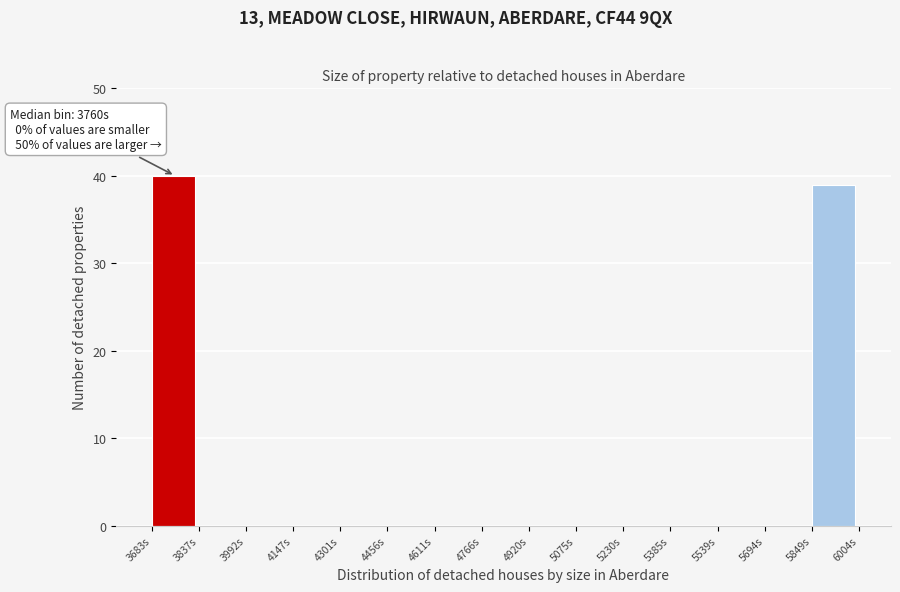

Which range on the x-axis has the tallest bar?

3680 to 3840